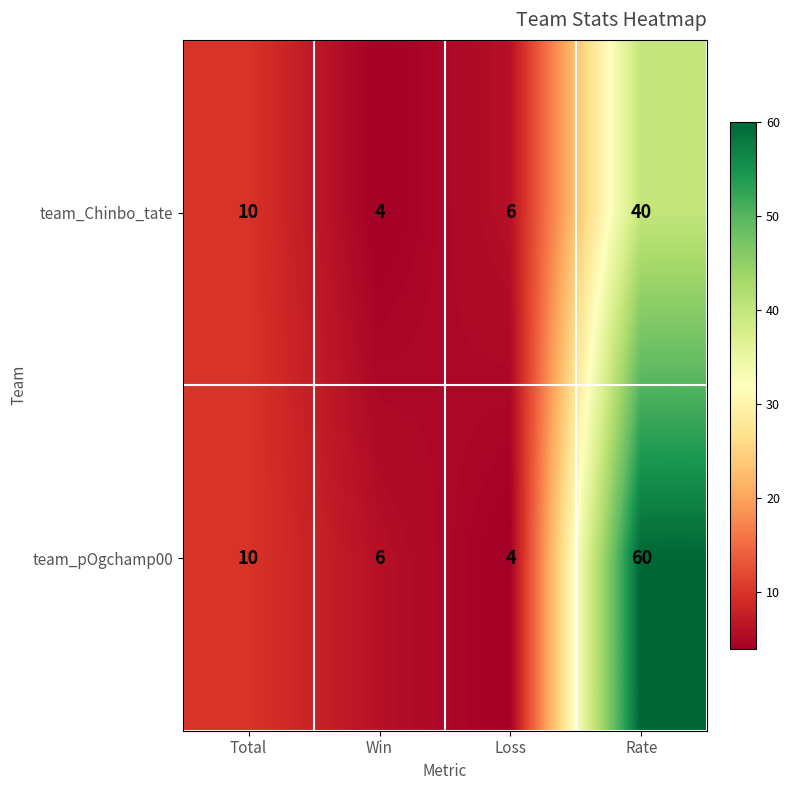

The value of team_pOgchamp00 at Win is 6. True or false?

True